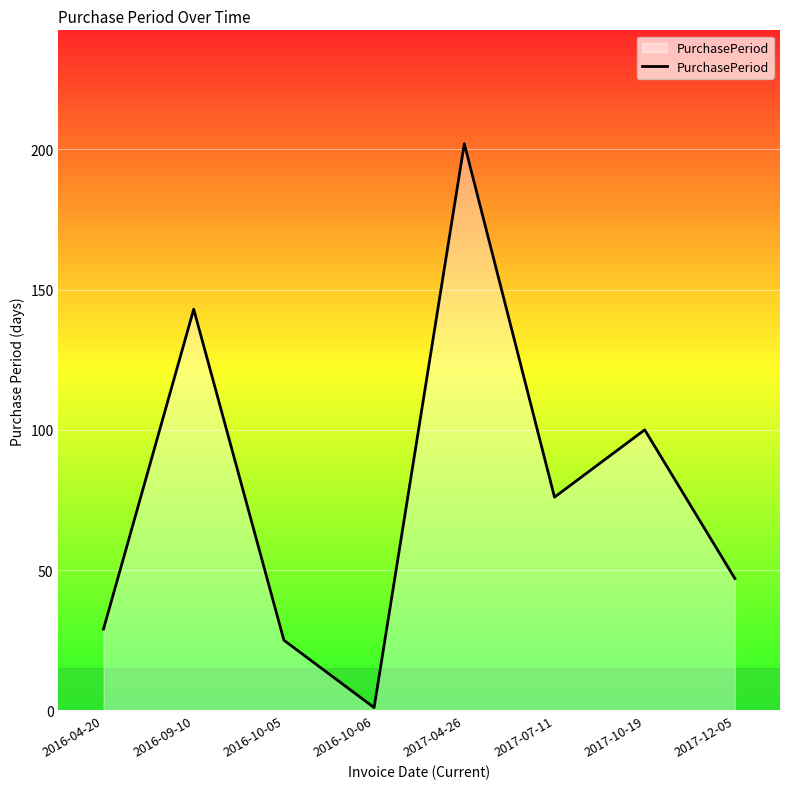

Does the chart display data point markers on the line(s)?

No